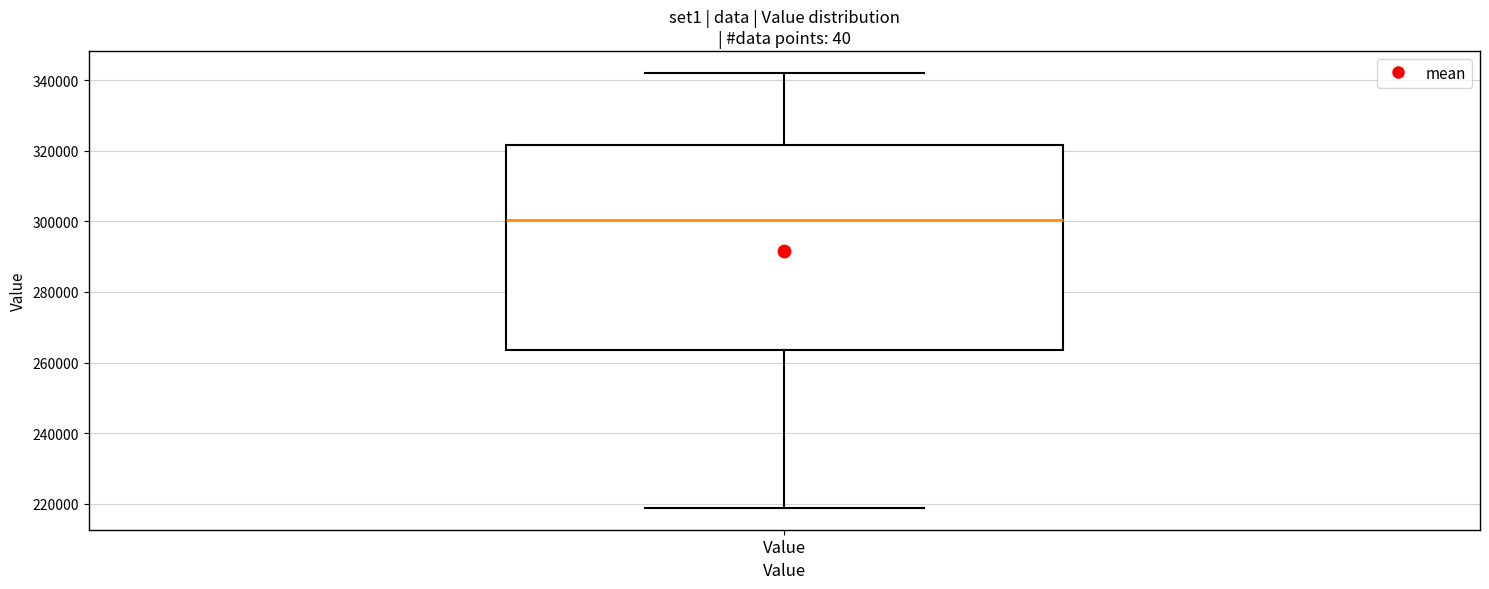

Transcribe this box plot: give where the median line is, the range the box spans, and where the two whiskers end, as read against the y-axis. The values are not printed on the chart, so give them approximately, as read against the axis.

median 300000, box 264000 to 322000, whiskers 218000 to 342000